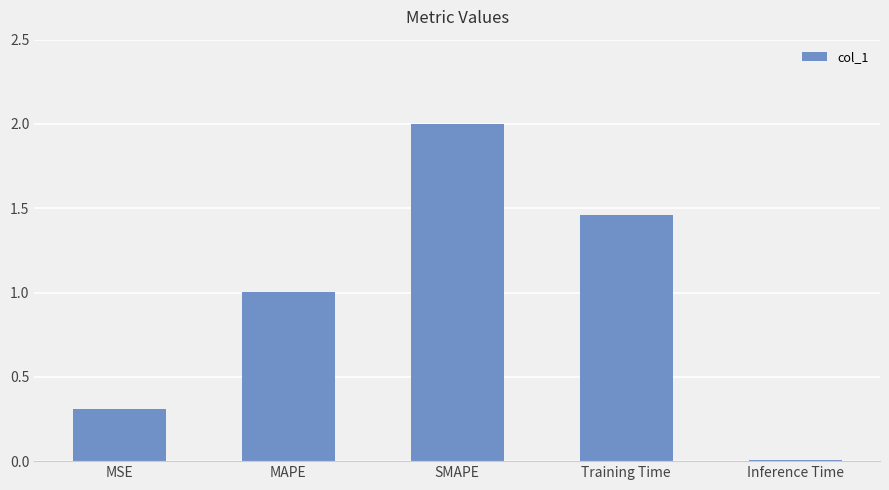

Is it true that the value at MSE is 0.2?

False